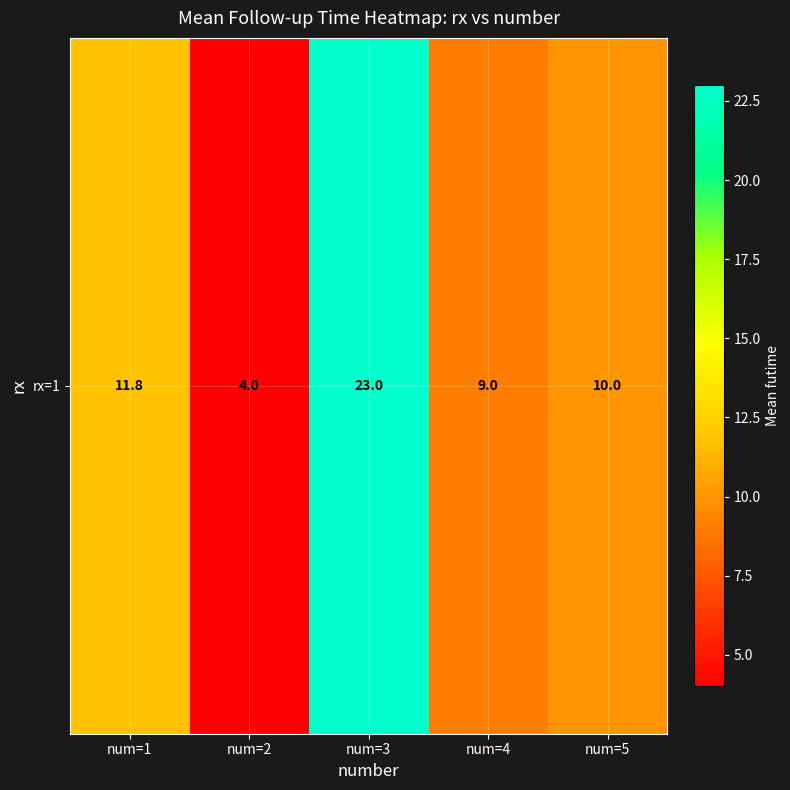

Count the number of data series in this chart.

1